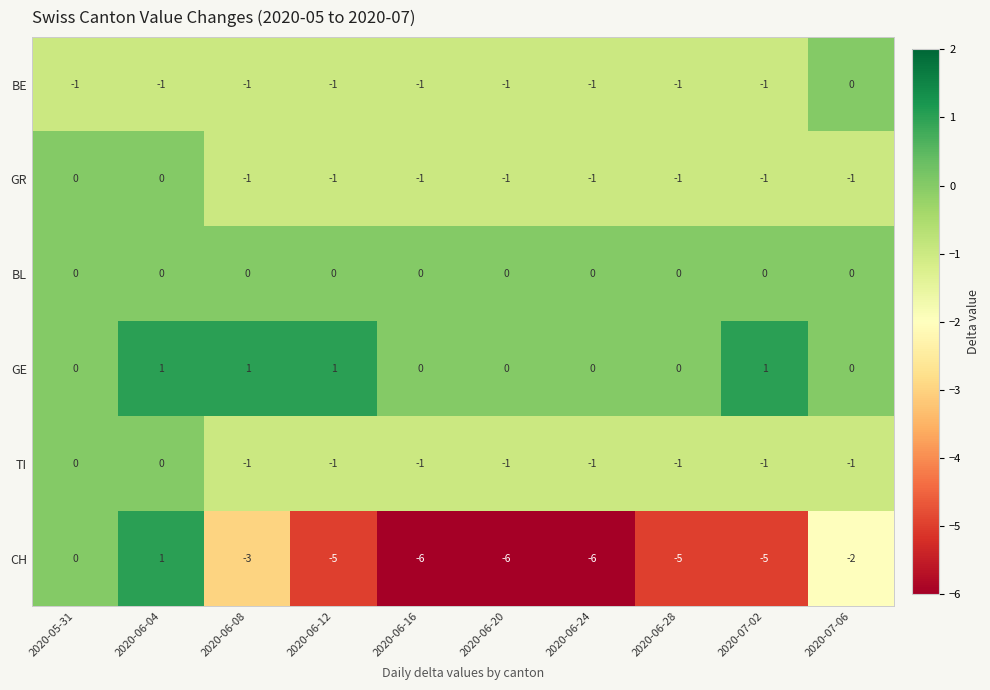

What is the total value across all series at 2020-06-24?

-9